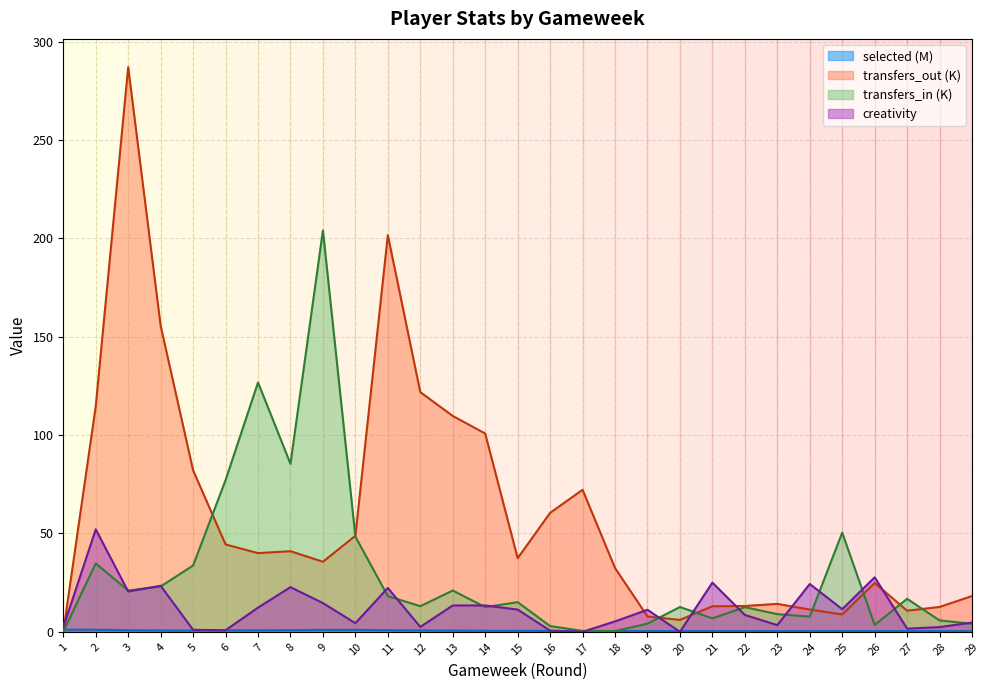

Reading right to left, extract all data points from this chart.

selected: 29=0.3	28=0.4	27=0.4	26=0.4	25=0.4	24=0.3	23=0.3	22=0.3	21=0.3	20=0.4	19=0.3	18=0.3	17=0.4	16=0.4	15=0.5	14=0.5	13=0.6	12=0.7	11=0.8	10=1.0	9=1.0	8=0.8	7=0.8	6=0.7	5=0.6	4=0.7	3=0.8	2=1.1	1=1.1
transfers_in: 29=4.1	28=5.8	27=16.8	26=3.5	25=50.4	24=7.7	23=9.0	22=12.5	21=6.8	20=12.6	19=4.1	18=0.4	17=0.5	16=2.9	15=15.1	14=12.6	13=21.0	12=13.0	11=18.1	10=48.4	9=204.0	8=85.4	7=126.8	6=77.1	5=33.7	4=23.0	3=21.0	2=34.8	1=0.0
transfers_out: 29=18.2	28=12.6	27=10.7	26=24.8	25=8.8	24=11.3	23=14.2	22=13.1	21=13.0	20=6.0	19=7.8	18=32.4	17=72.2	16=60.5	15=37.4	14=100.8	13=109.7	12=121.8	11=201.6	10=48.8	9=35.6	8=41.0	7=40.0	6=44.4	5=82.1	4=155.5	3=287.0	2=114.6	1=0.0
creativity: 29=4.7	28=2.4	27=1.6	26=27.7	25=11.5	24=24.3	23=3.4	22=8.6	21=25.0	20=0.0	19=11.2	18=5.3	17=0.0	16=0.6	15=11.3	14=13.4	13=13.4	12=2.5	11=22.3	10=4.4	9=14.6	8=22.7	7=12.3	6=0.8	5=1.0	4=23.4	3=20.5	2=52.1	1=2.3